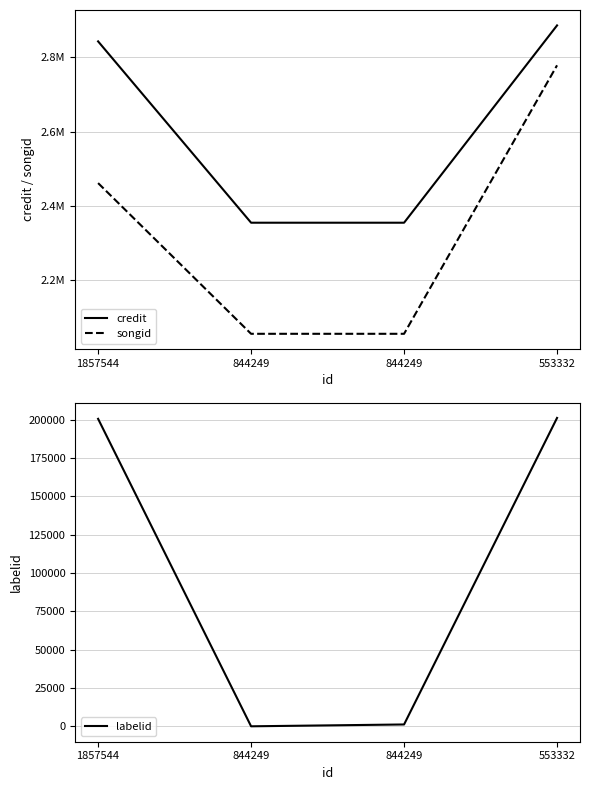

True or false: labelid has a value of -1 at 844249.

True